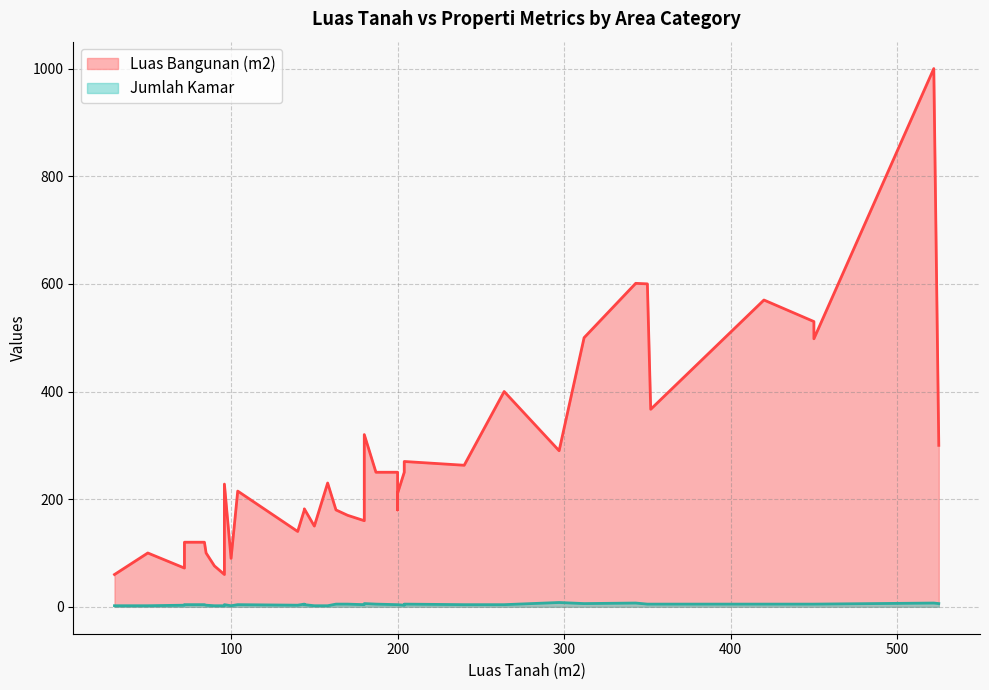

Which category has the lowest value across all series?

30